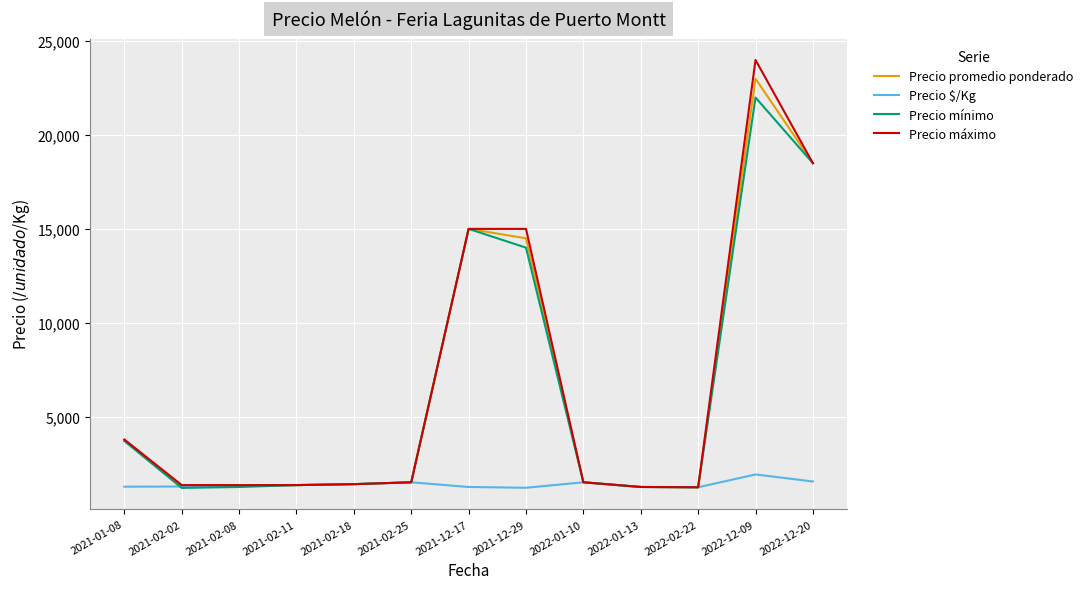

The value of Precio mínimo at 2021-01-08 is 3700.0. True or false?

True